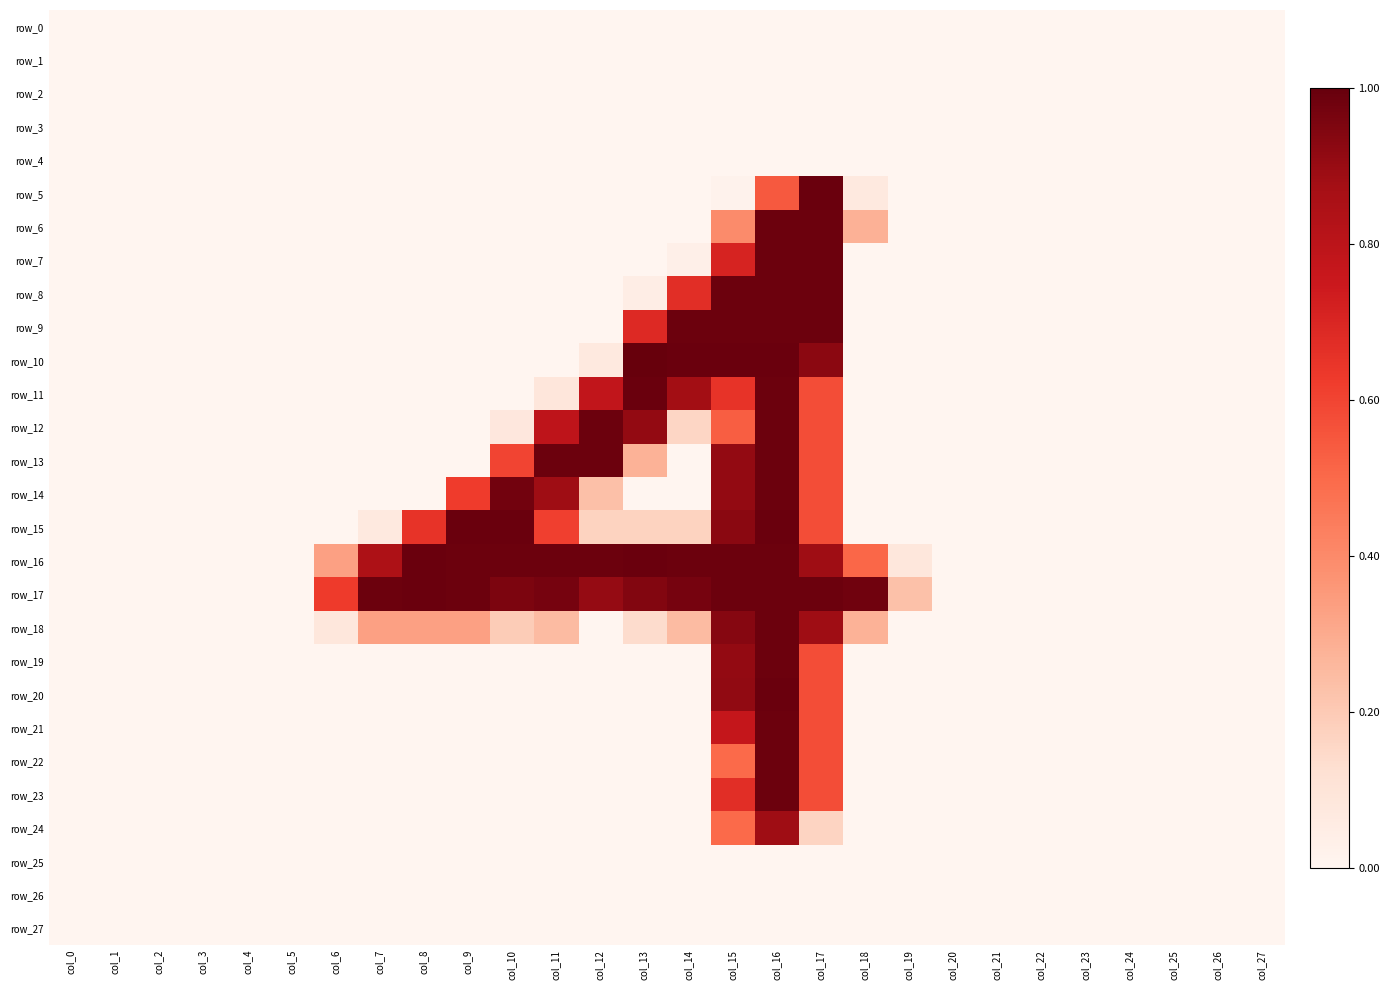

Which series has the largest total across all categories?

row_17